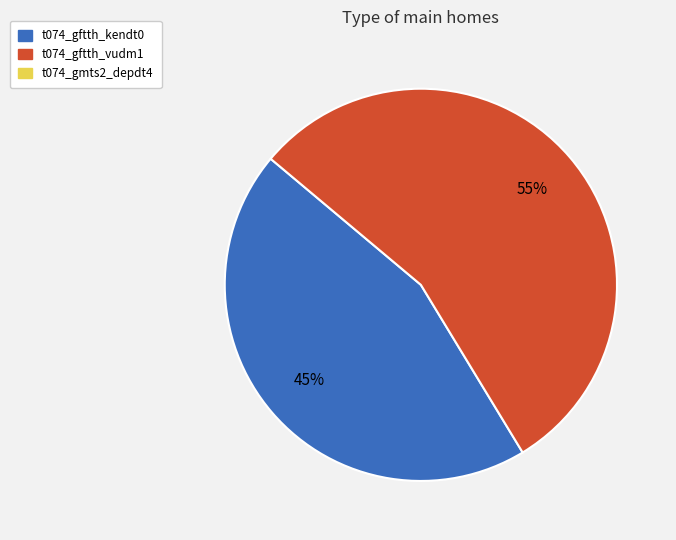

Is there a majority slice in this chart?

Yes